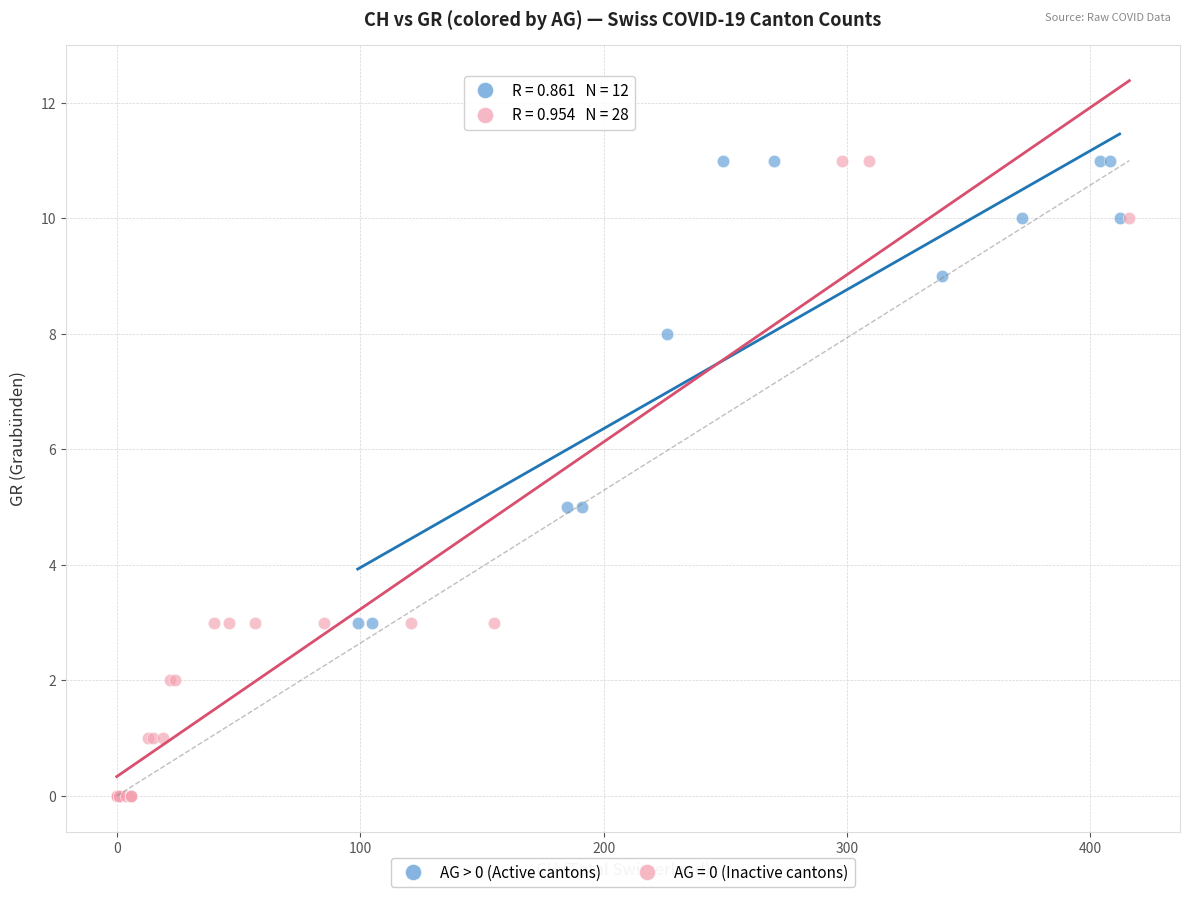

Which series has the largest Y range (max minus min)?

AG = 0 (Inactive cantons)